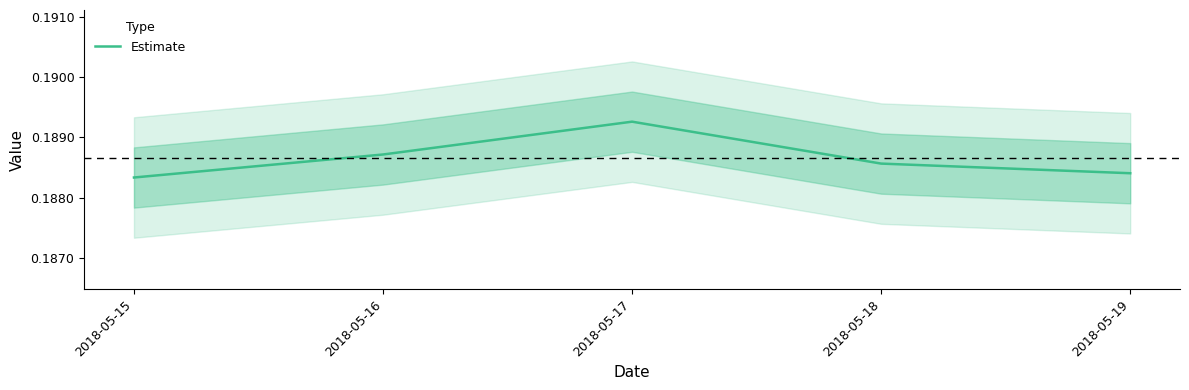

True or false: the data shows 0.2 at 2018-05-18.

True